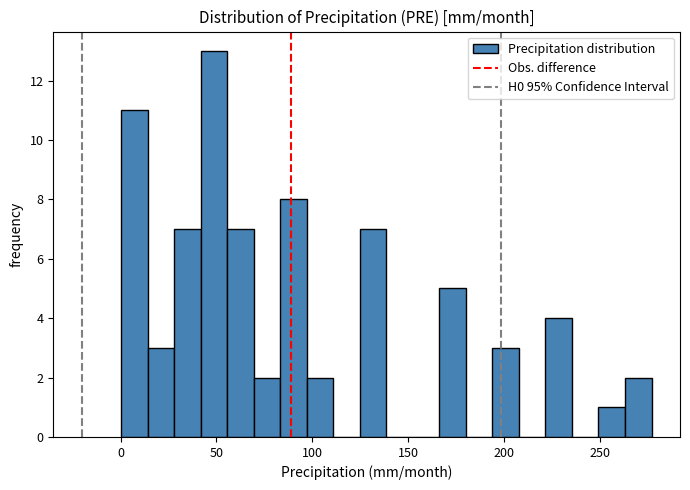

Read against the x-axis, roughly where is the centre of the tallest bar?

50